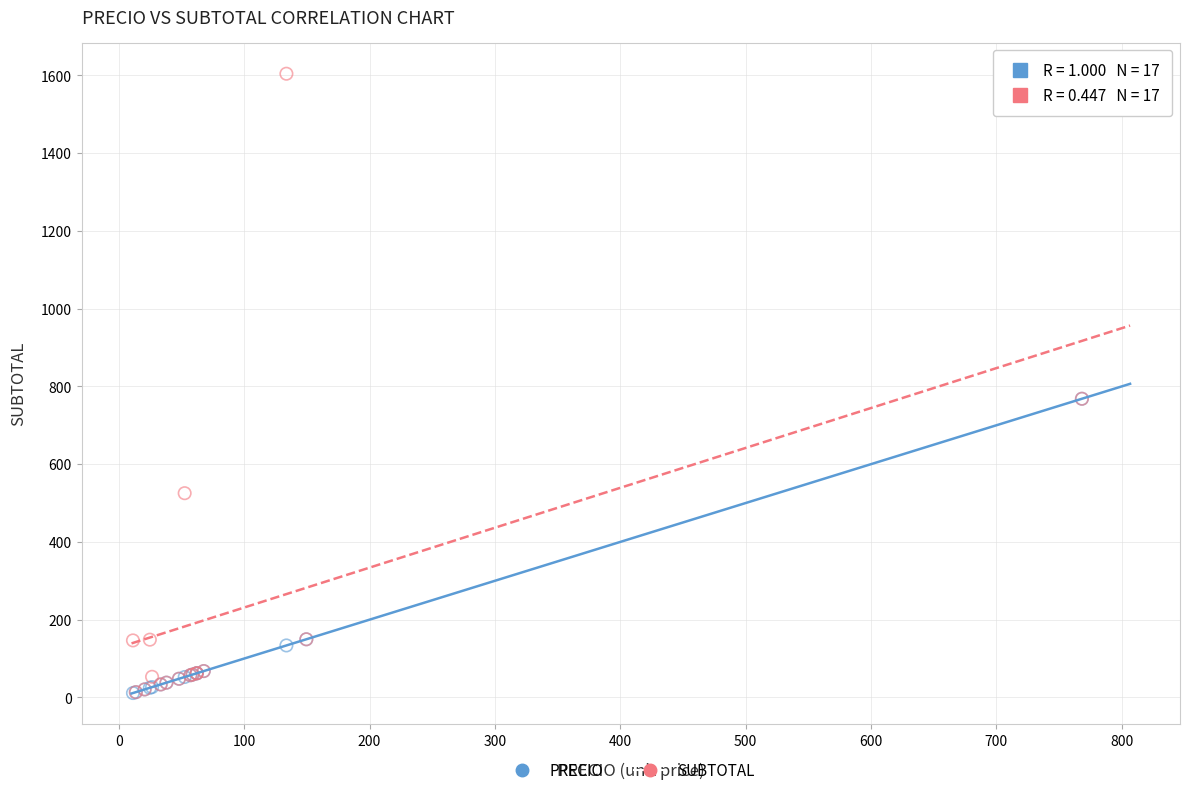

In the PRECIO series, what Y value is closest to 389?

149.6